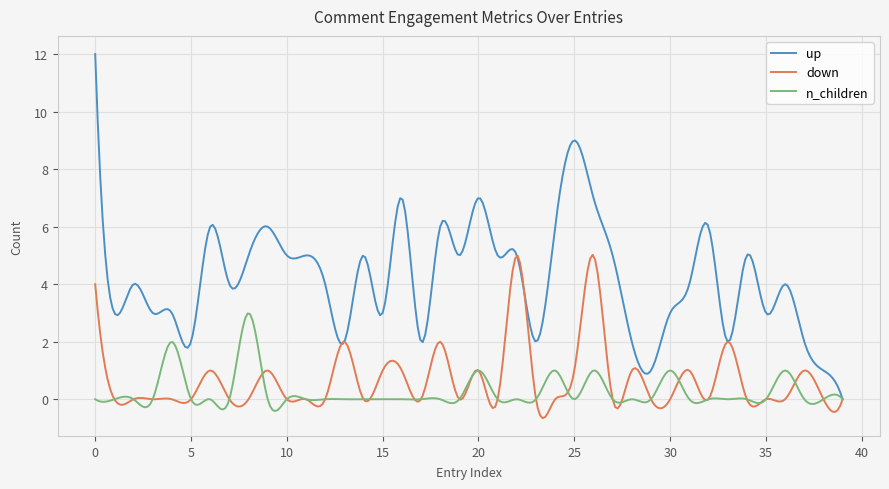

How many lines are shown in the chart?

3